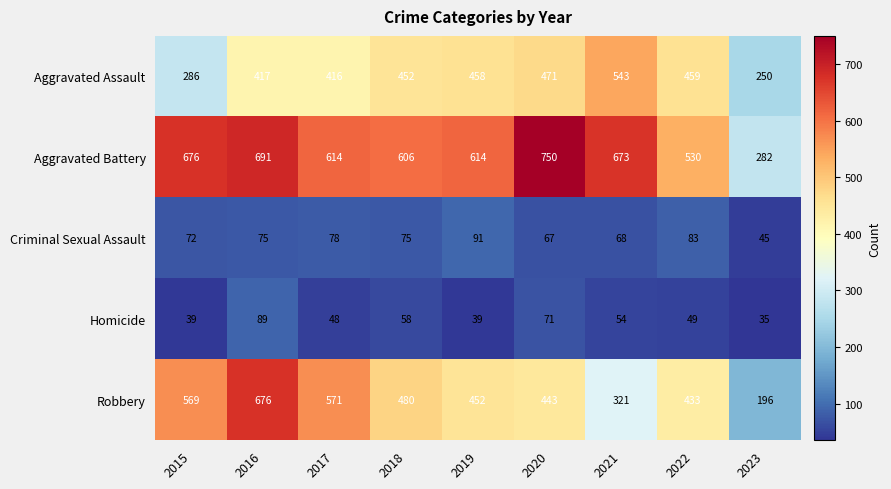

At how many categories does at least one series exceed 677?

2